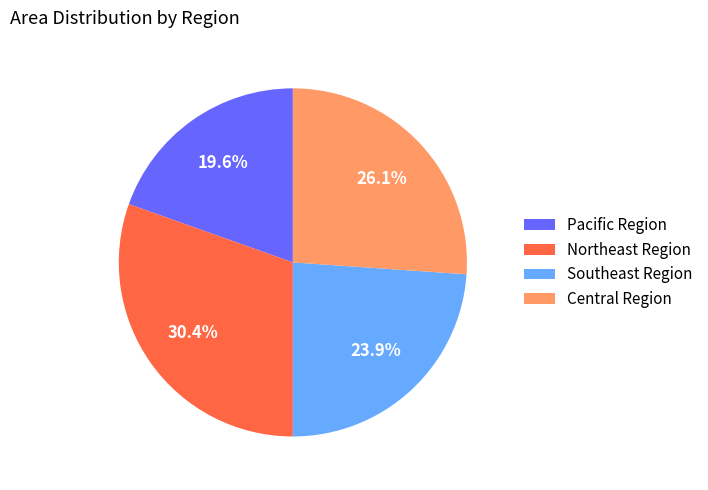

Rank the categories by value from lowest to highest.

Pacific Region, Southeast Region, Central Region, Northeast Region